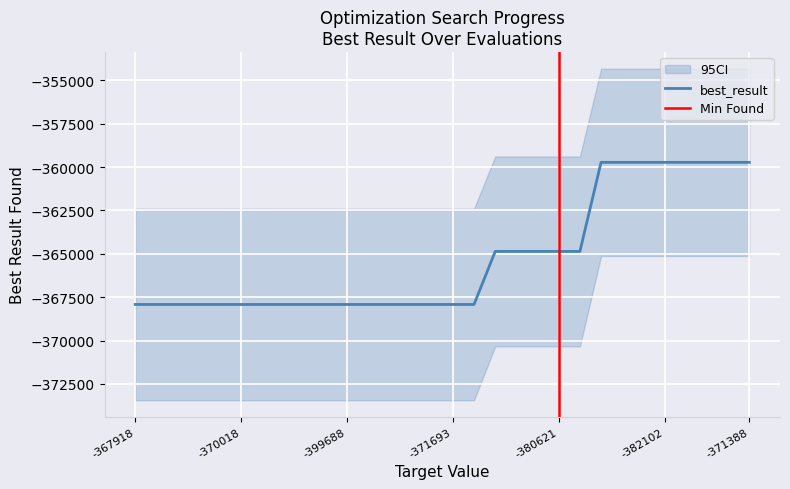

Is it true that the value at 16 is -367918?

True